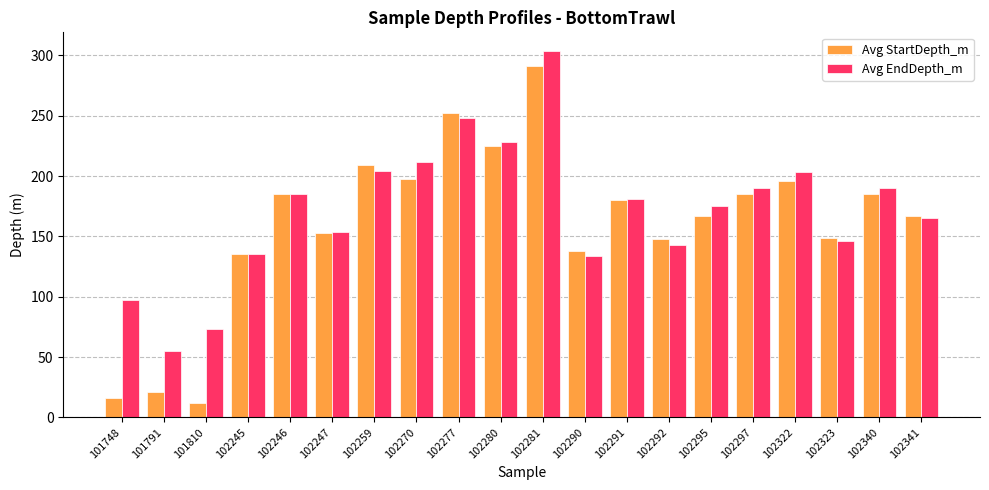

What is the value of the Avg EndDepth_m bar at the 10th from the left?

228.0